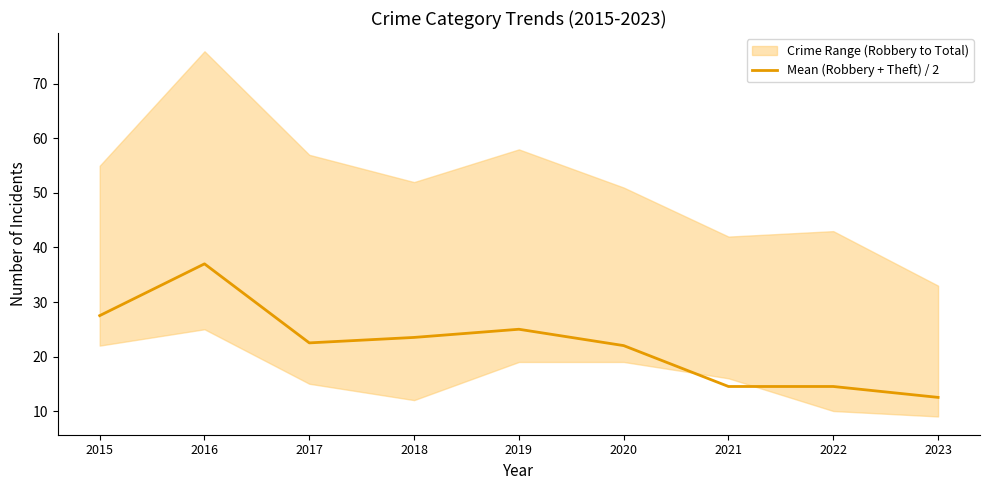

Is this an area chart (filled region under the line)?

No